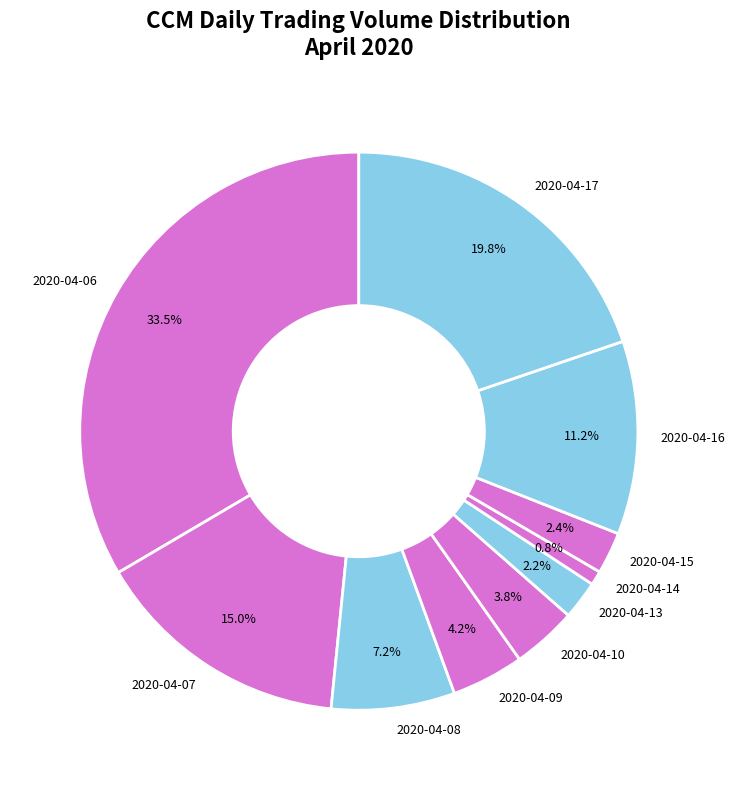

Which category has the biggest portion of the pie?

2020-04-06